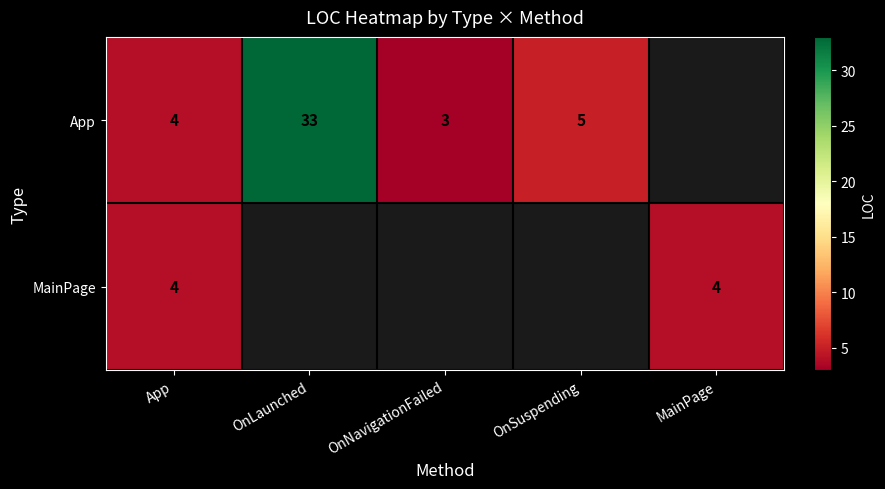

What is the sum of the App values at App and OnNavigationFailed?

7